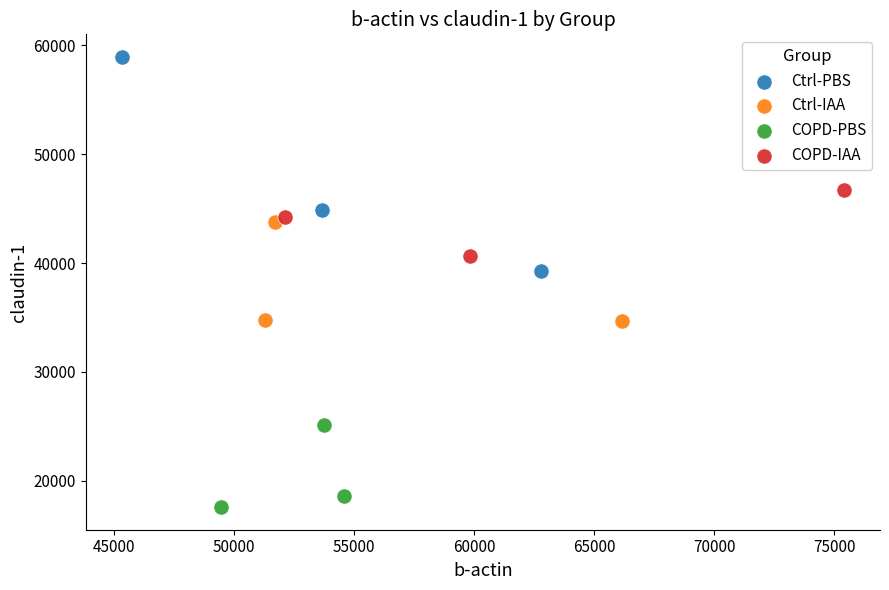

Which series contains the highest Y value?

Ctrl-PBS